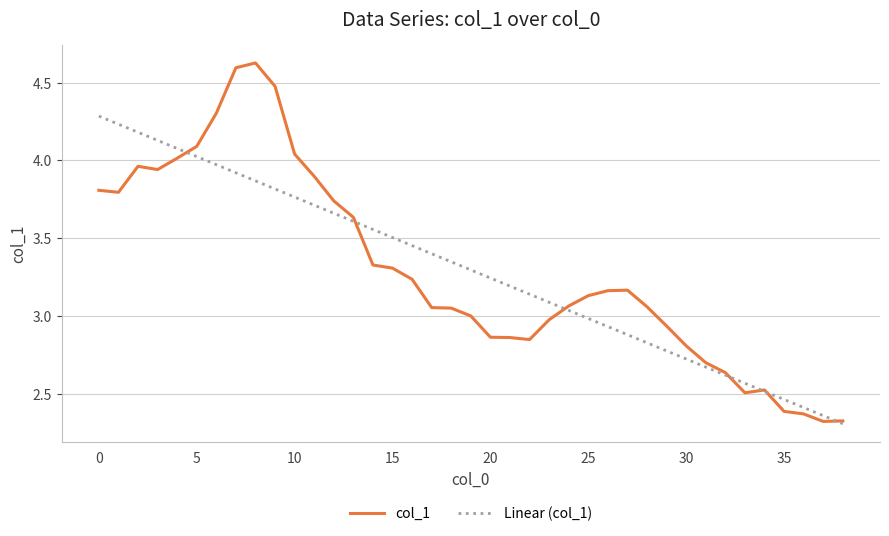

Rank the series by their maximum value, from highest to lowest.

col_1, Linear (col_1)